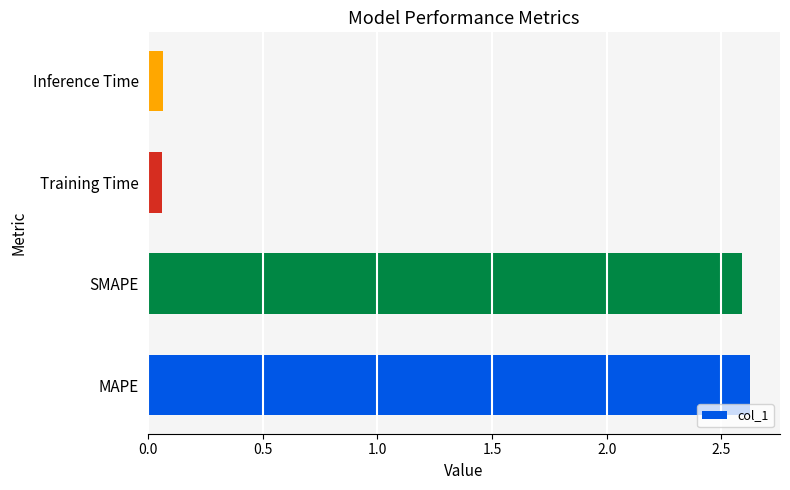

Are the bars grouped side by side (vs. stacked)?

No